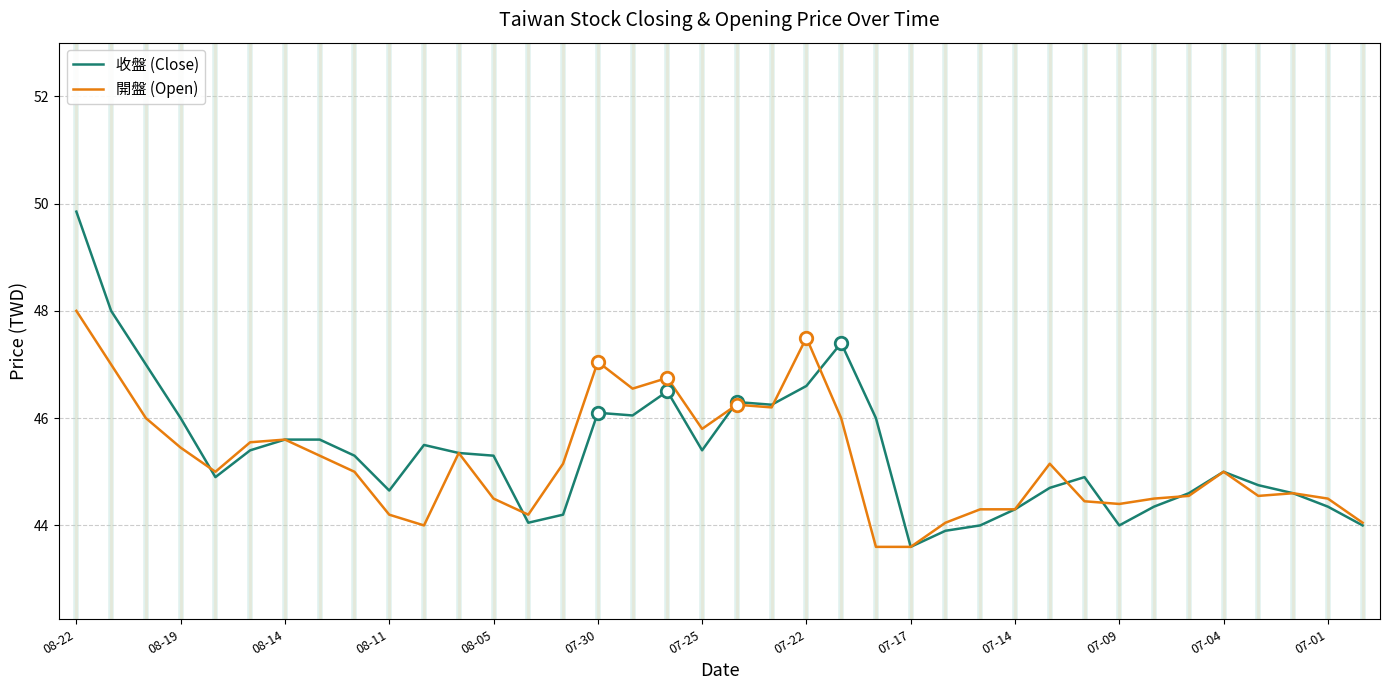

Rank the series by their maximum value, from highest to lowest.

收盤 (Close), 開盤 (Open)